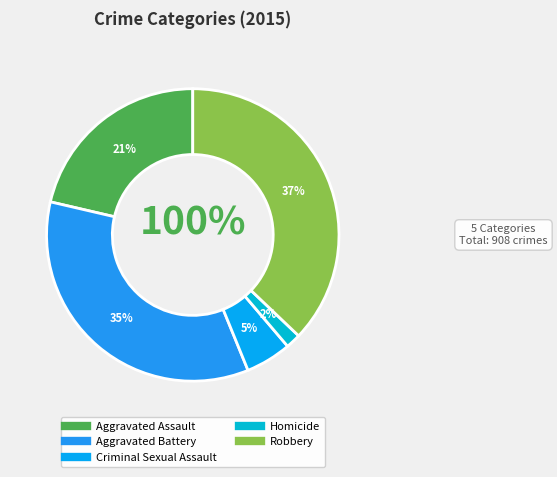

Combined, what portion of the pie is Criminal Sexual Assault and Aggravated Assault?

26.4%